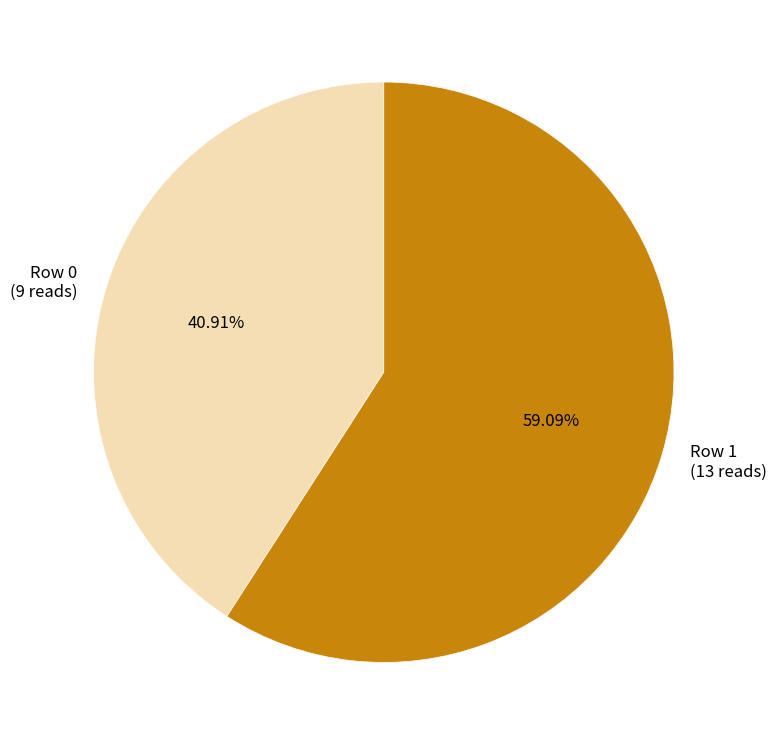

What is the largest slice in the pie chart?

Row 1